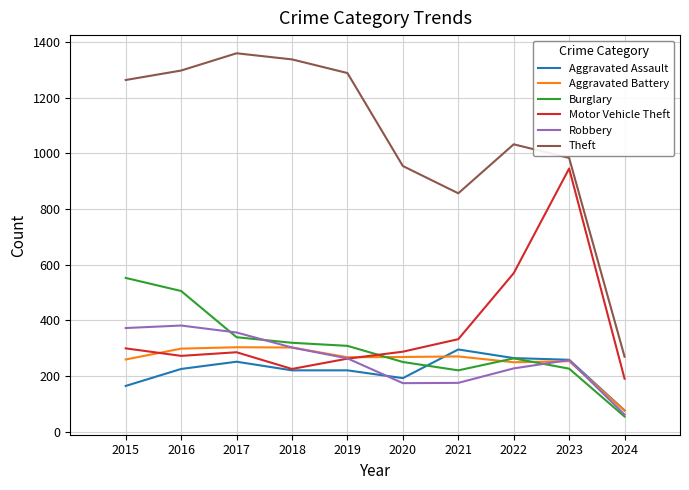

Which category has the lowest value across all series?

2024